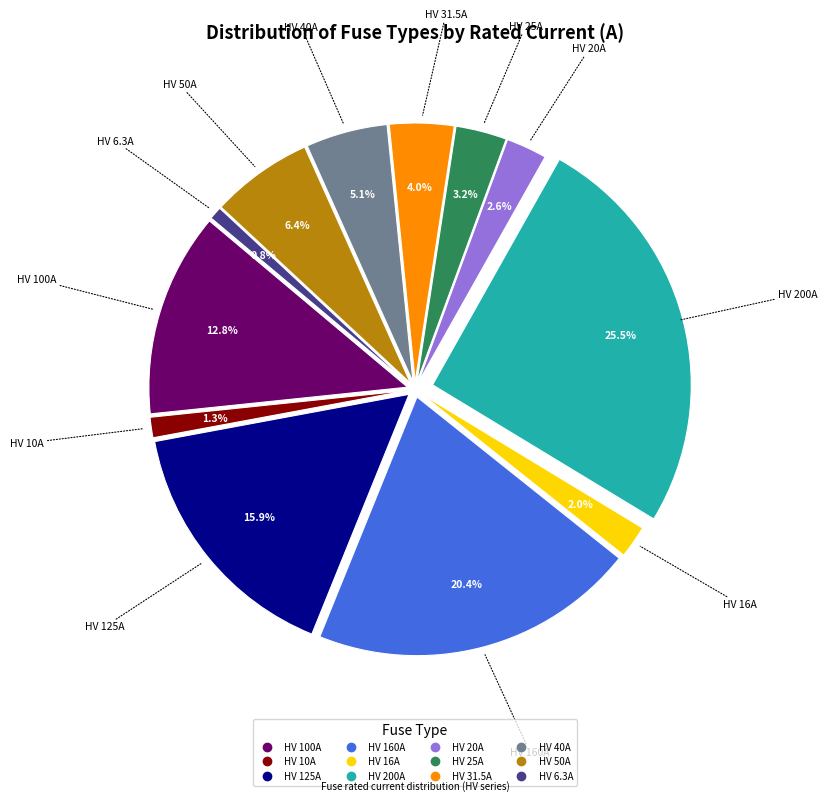

Is it true that HV 25A is 3% of the pie?

True